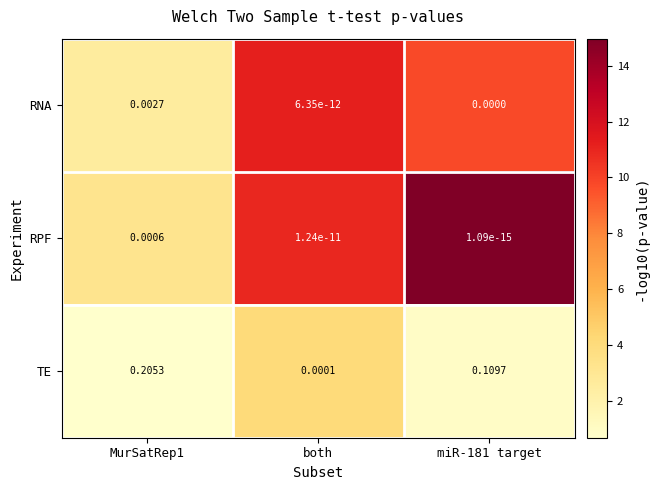

Where is TE nearest to the value 0?

both